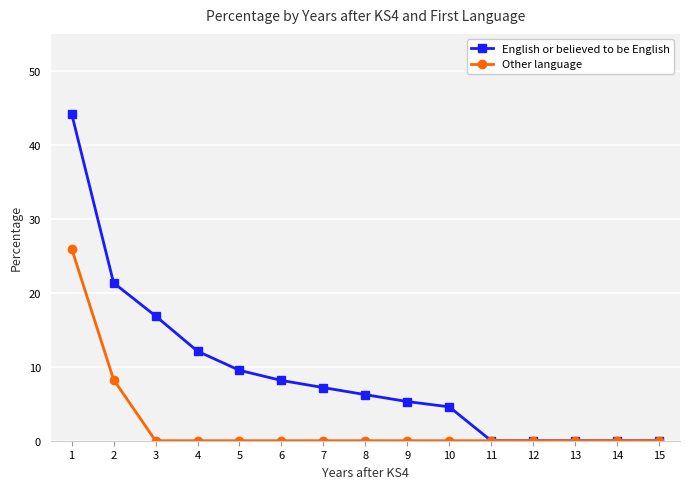

Is this an area chart (filled region under the line)?

No